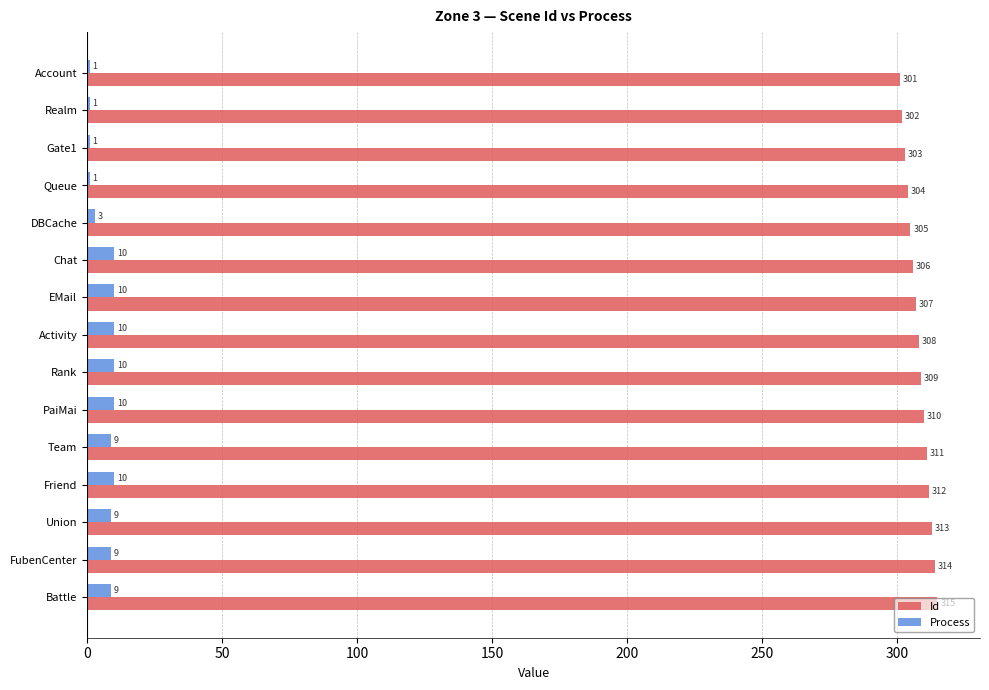

Where is Process nearest to the value 5?

DBCache